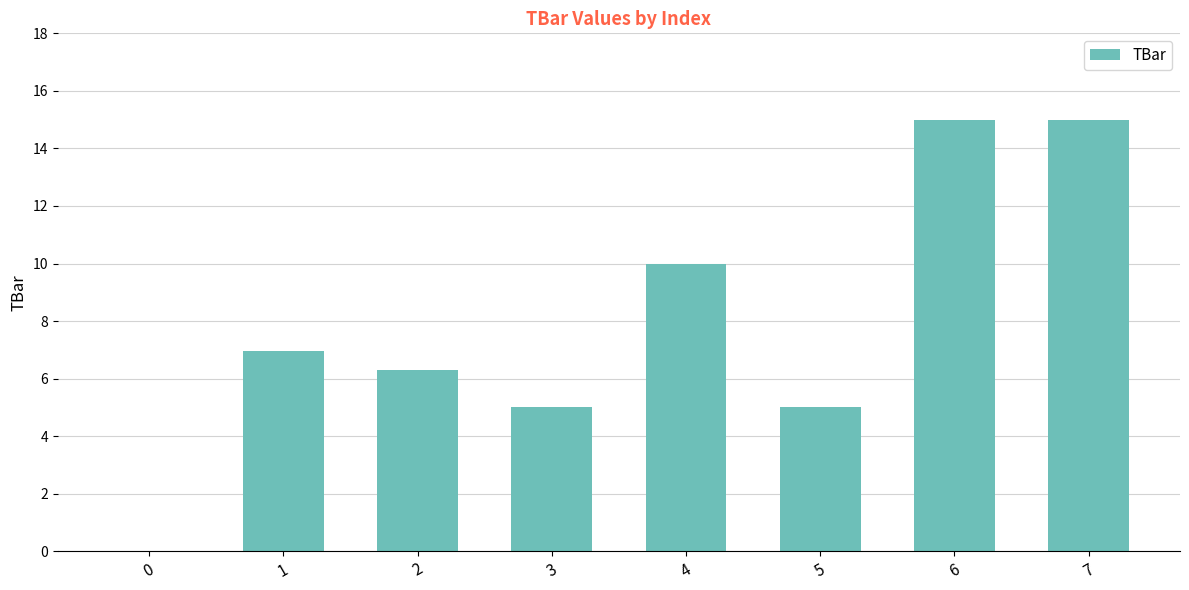

At which label does the data first exceed 6?

1